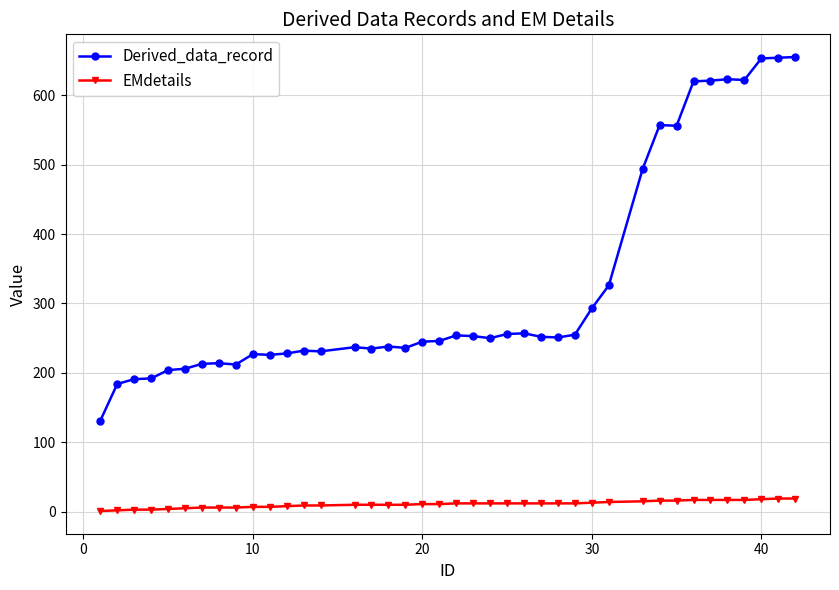

What is the value of the EMdetails point at the 24th from the left?

12